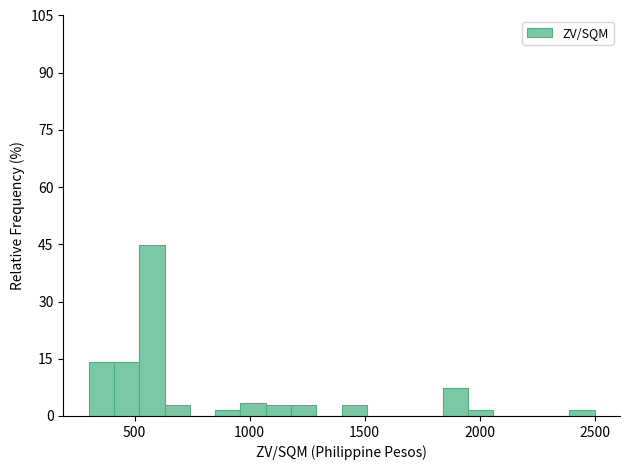

Read against the x-axis, roughly where is the centre of the tallest bar?

600